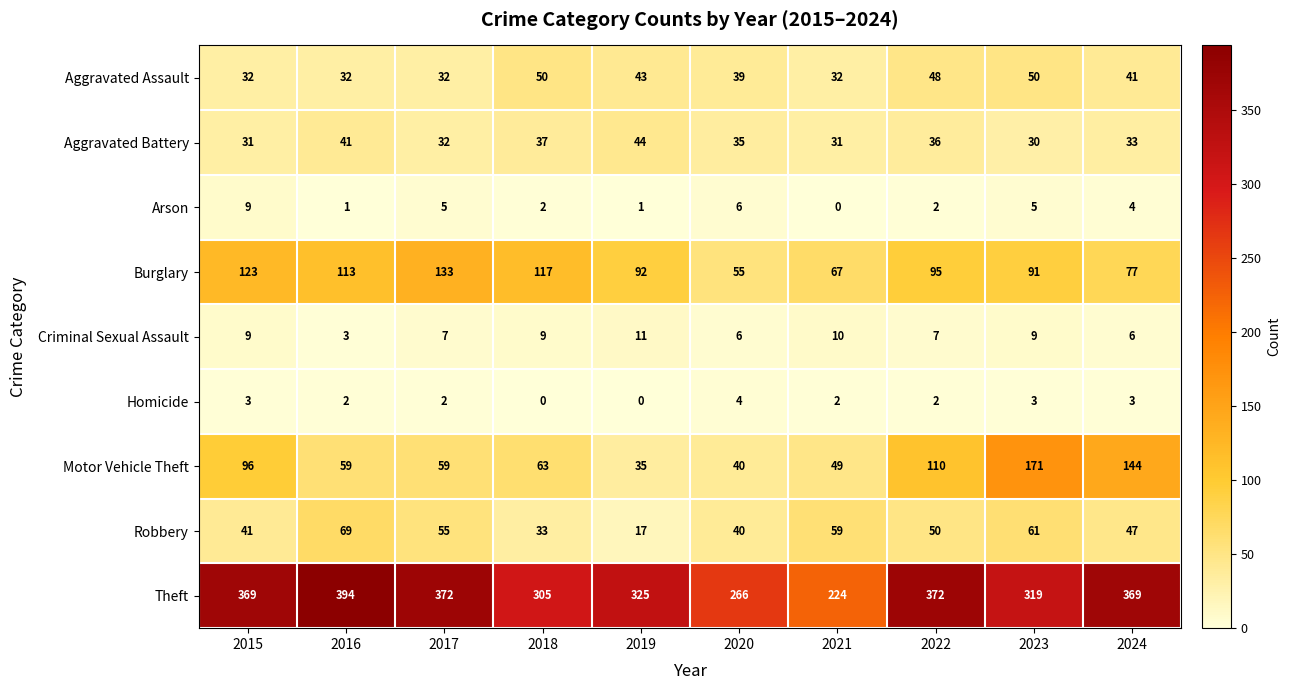

Which series changed the most between 2019 and 2020?

Theft